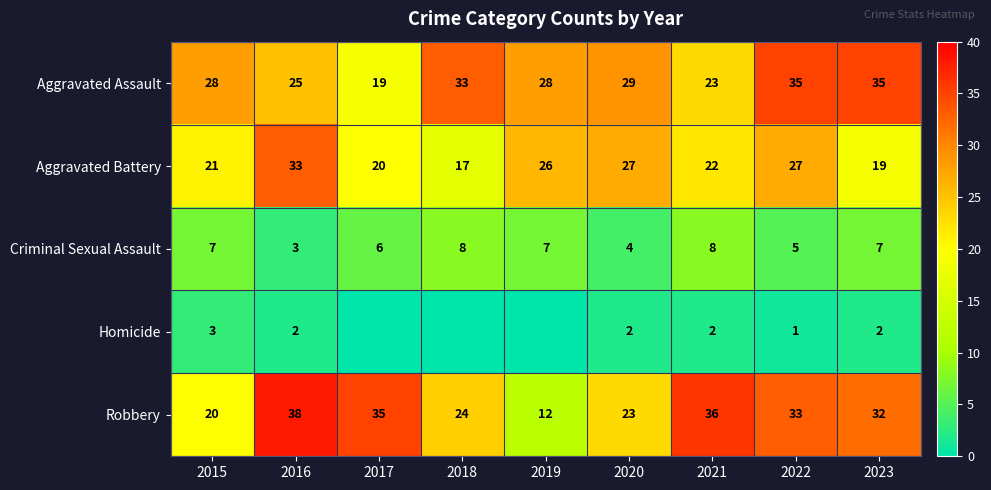

Which has a higher value, 2018 or 2021?

2018